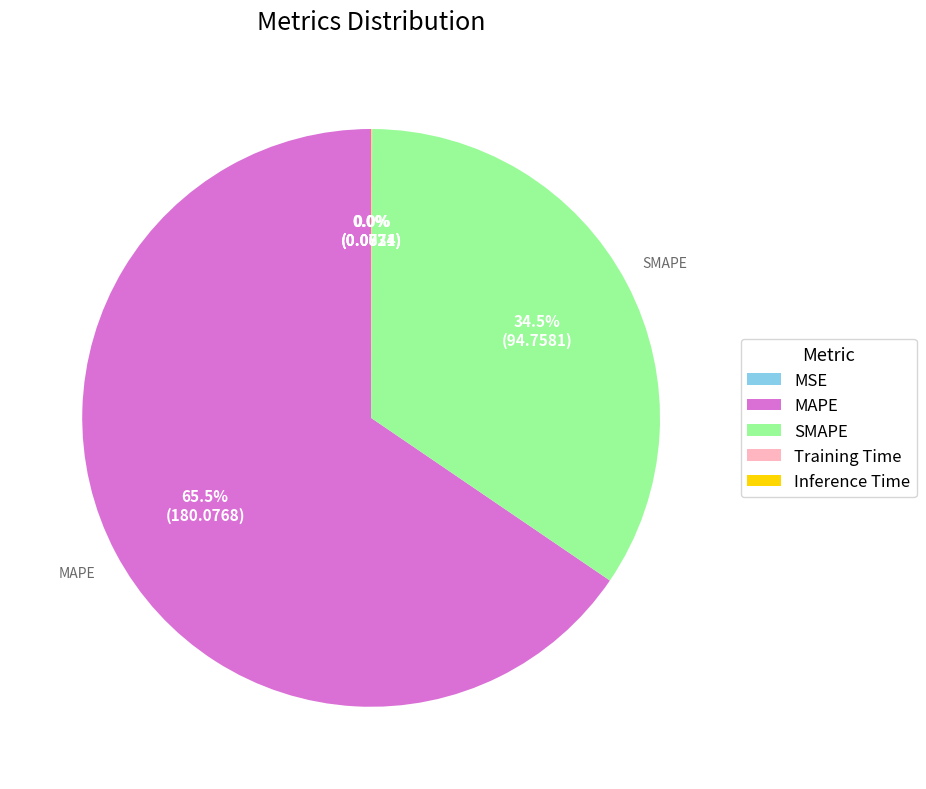

Combined, do SMAPE and MAPE account for over 50%?

Yes